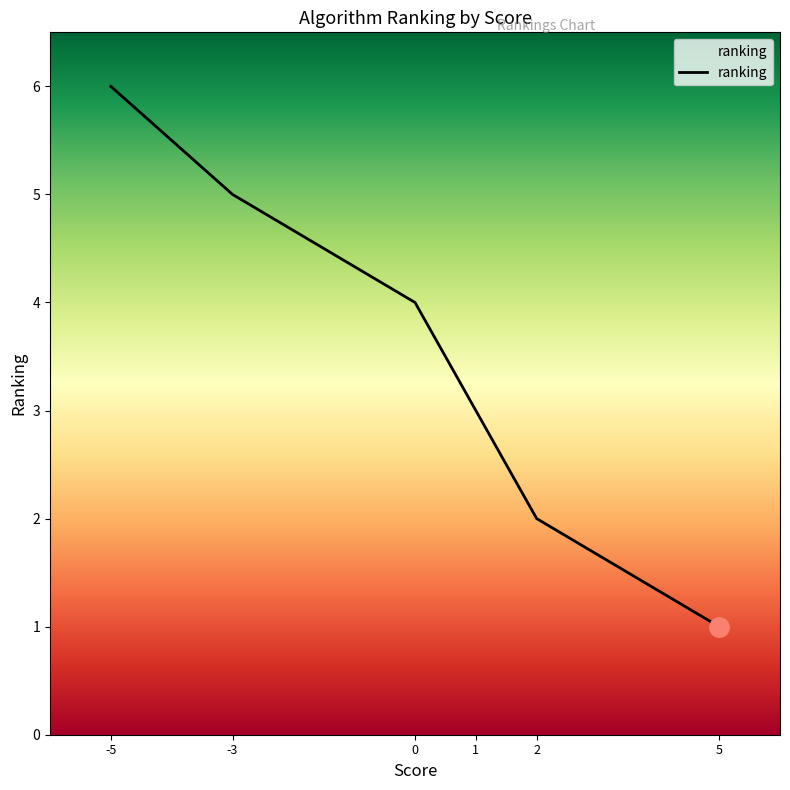

Rank the categories by value from highest to lowest.

-5, -3, 0, 1, 2, 5